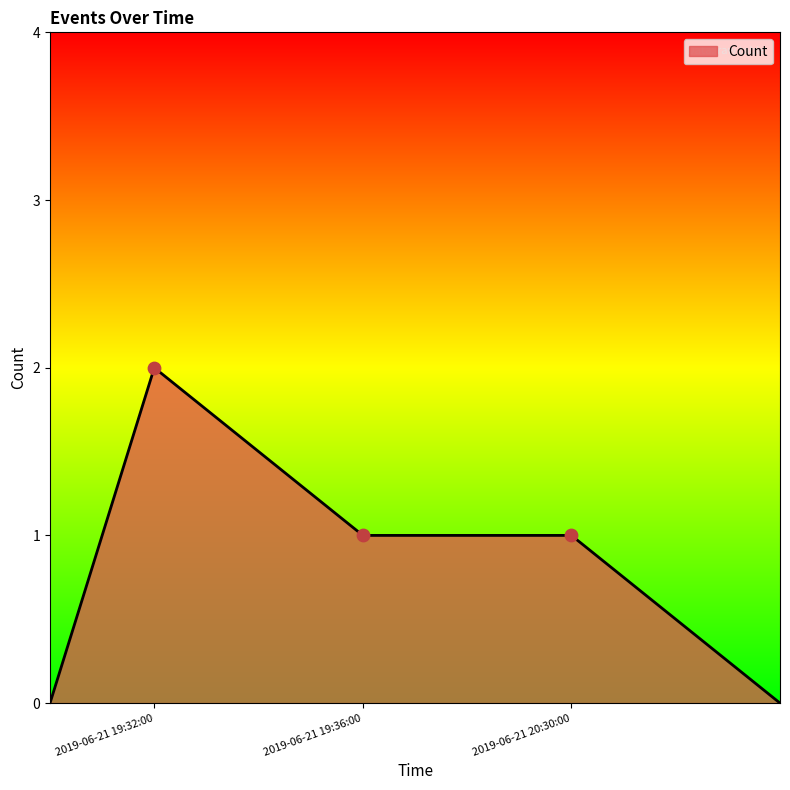

What is the sum of all values?

4